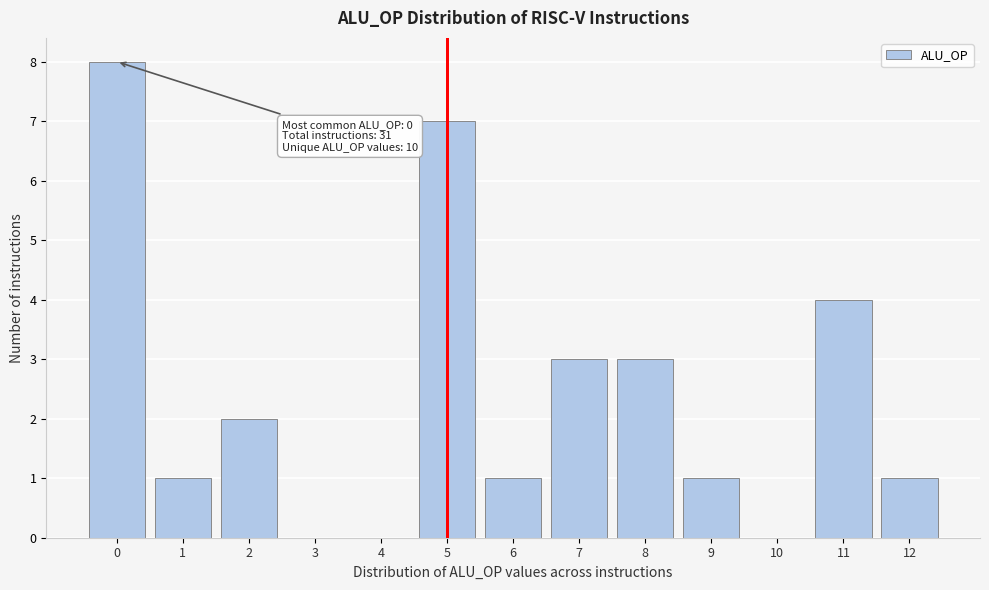

Reading left to right, transcribe all the data shown in this chart.

0=8	1=1	2=2	3=0	4=0	5=7	6=1	7=3	8=3	9=1	10=0	11=4	12=1